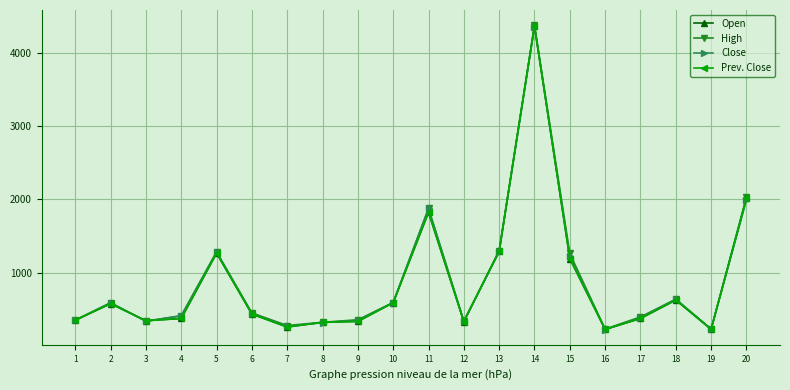

Where does the Open series first go above 432?

2